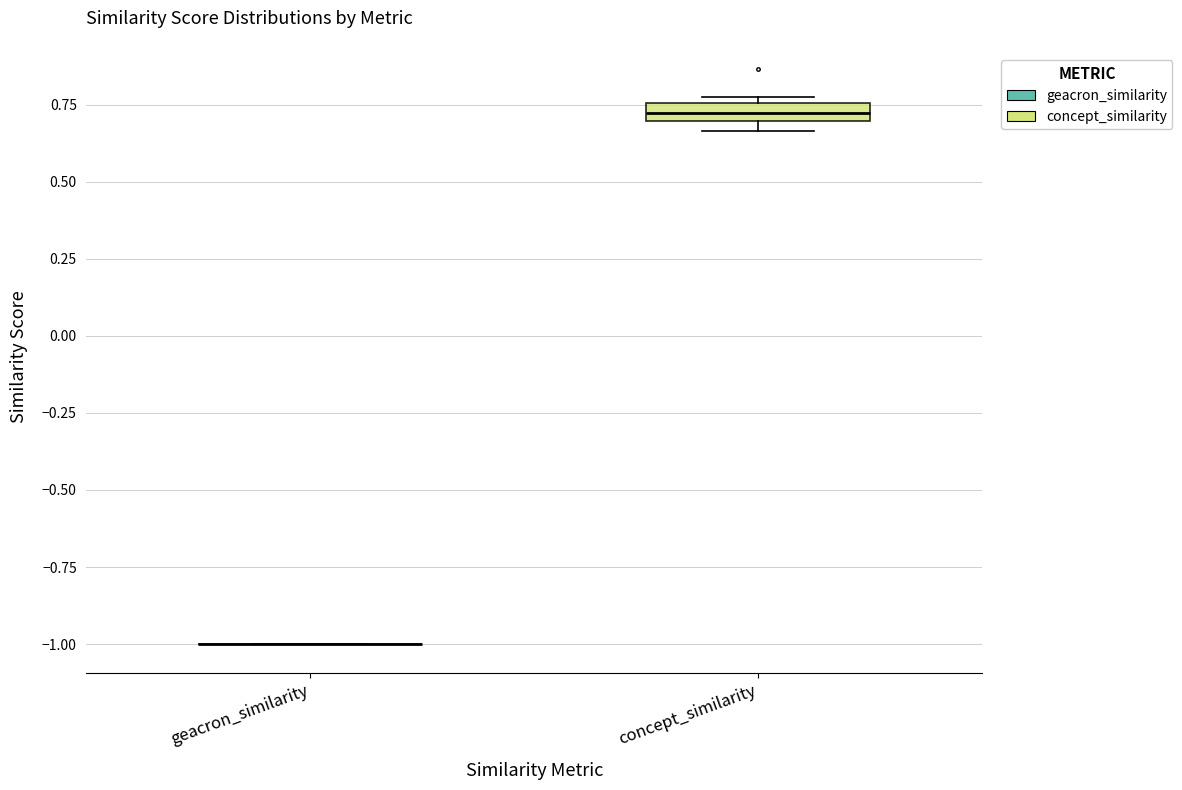

Which box is the tallest, from its lower edge to its upper edge?

concept_similarity